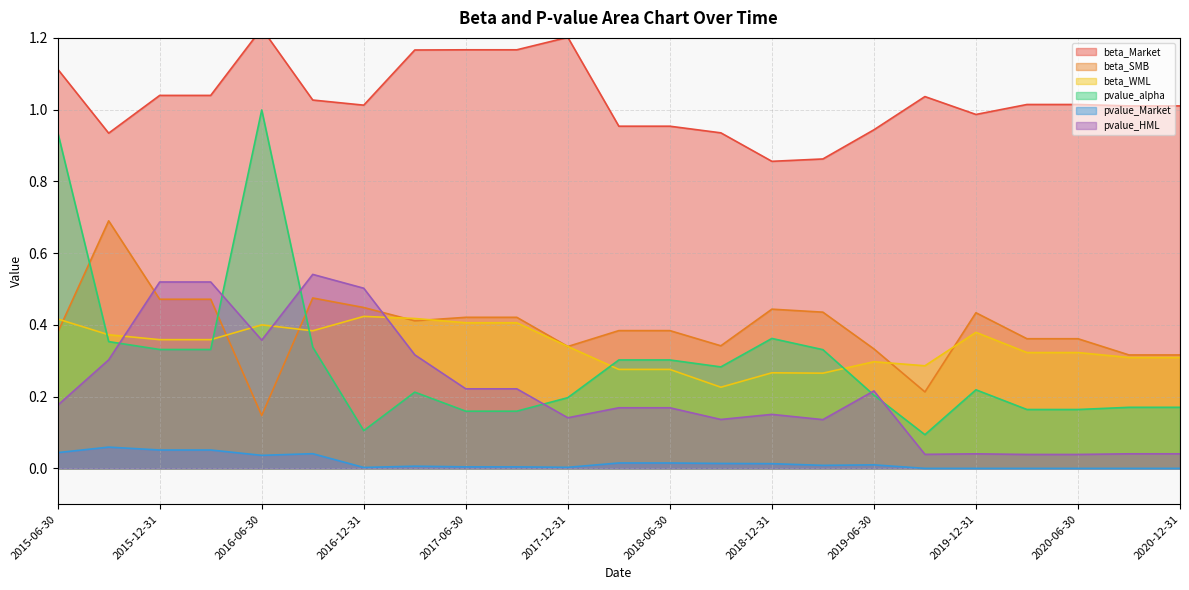

True or false: beta_Market and beta_SMB intersect in this chart.

False